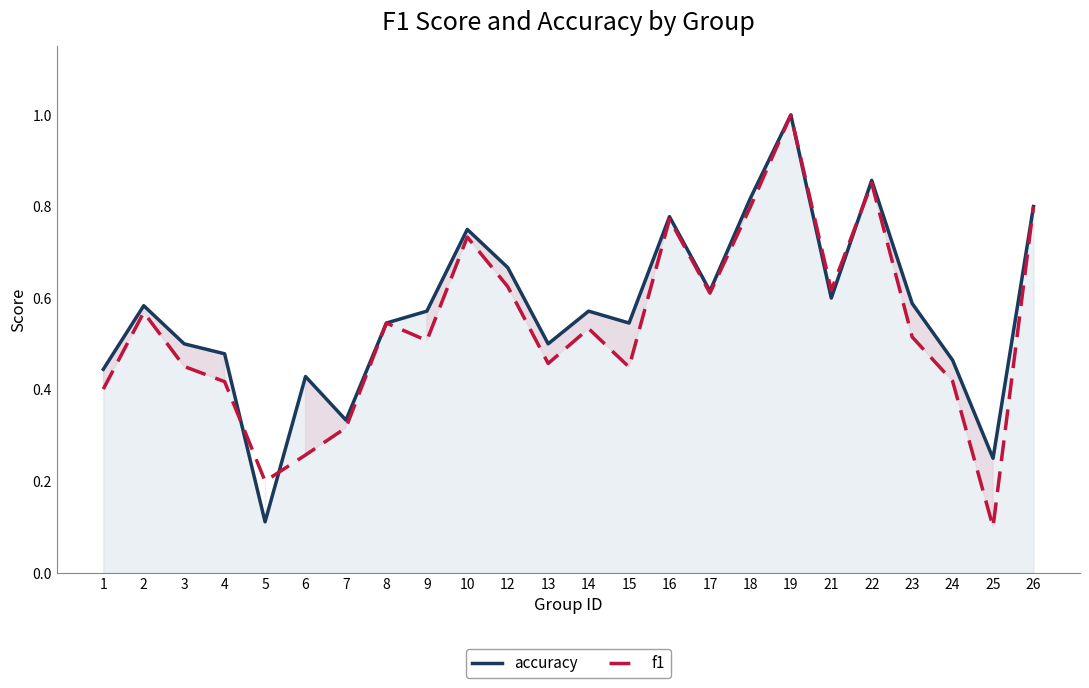

Rank the series at 16 from highest to lowest value.

accuracy, f1